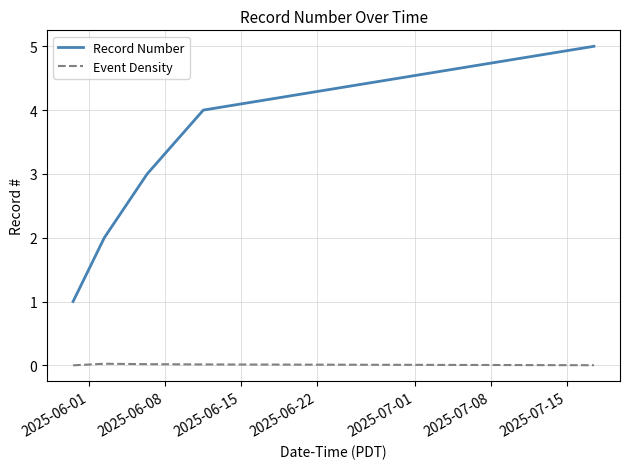

What are all the series names shown in the legend?

Record Number, Event Density